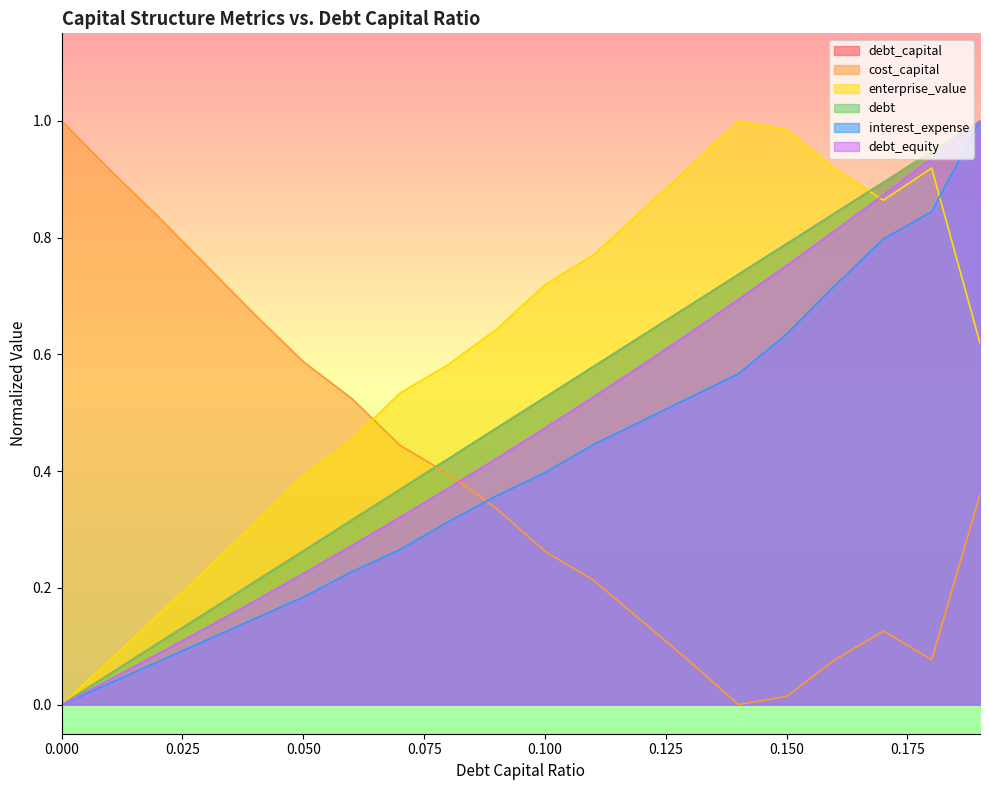

Reading left to right, transcribe all the data shown in this chart.

debt_capital: 0.0=0.0	0.01=0.1	0.02=0.1	0.03=0.2	0.04=0.2	0.05=0.3	0.06=0.3	0.07=0.4	0.08=0.4	0.09=0.5	0.1=0.5	0.11=0.6	0.12=0.6	0.13=0.7	0.14=0.7	0.15=0.8	0.16=0.8	0.17=0.9	0.18=0.9	0.19=1.0
cost_capital: 0.0=1.0	0.01=0.9	0.02=0.8	0.03=0.8	0.04=0.7	0.05=0.6	0.06=0.5	0.07=0.4	0.08=0.4	0.09=0.3	0.1=0.3	0.11=0.2	0.12=0.1	0.13=0.1	0.14=0.0	0.15=0.0	0.16=0.1	0.17=0.1	0.18=0.1	0.19=0.4
enterprise_value: 0.0=0.0	0.01=0.1	0.02=0.2	0.03=0.2	0.04=0.3	0.05=0.4	0.06=0.5	0.07=0.5	0.08=0.6	0.09=0.6	0.1=0.7	0.11=0.8	0.12=0.8	0.13=0.9	0.14=1.0	0.15=1.0	0.16=0.9	0.17=0.9	0.18=0.9	0.19=0.6
debt: 0.0=0.0	0.01=0.1	0.02=0.1	0.03=0.2	0.04=0.2	0.05=0.3	0.06=0.3	0.07=0.4	0.08=0.4	0.09=0.5	0.1=0.5	0.11=0.6	0.12=0.6	0.13=0.7	0.14=0.7	0.15=0.8	0.16=0.8	0.17=0.9	0.18=0.9	0.19=1.0
interest_expense: 0.0=0.0	0.01=0.0	0.02=0.1	0.03=0.1	0.04=0.1	0.05=0.2	0.06=0.2	0.07=0.3	0.08=0.3	0.09=0.4	0.1=0.4	0.11=0.4	0.12=0.5	0.13=0.5	0.14=0.6	0.15=0.6	0.16=0.7	0.17=0.8	0.18=0.8	0.19=1.0
debt_equity: 0.0=0.0	0.01=0.0	0.02=0.1	0.03=0.1	0.04=0.2	0.05=0.2	0.06=0.3	0.07=0.3	0.08=0.4	0.09=0.4	0.1=0.5	0.11=0.5	0.12=0.6	0.13=0.6	0.14=0.7	0.15=0.8	0.16=0.8	0.17=0.9	0.18=0.9	0.19=1.0